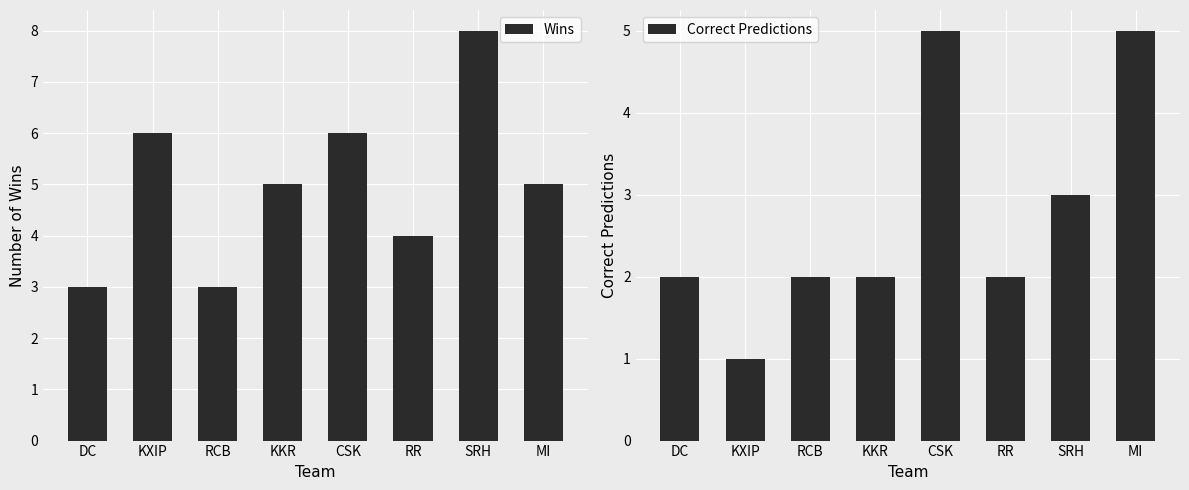

What is the spread (max minus min) of values at SRH?

5